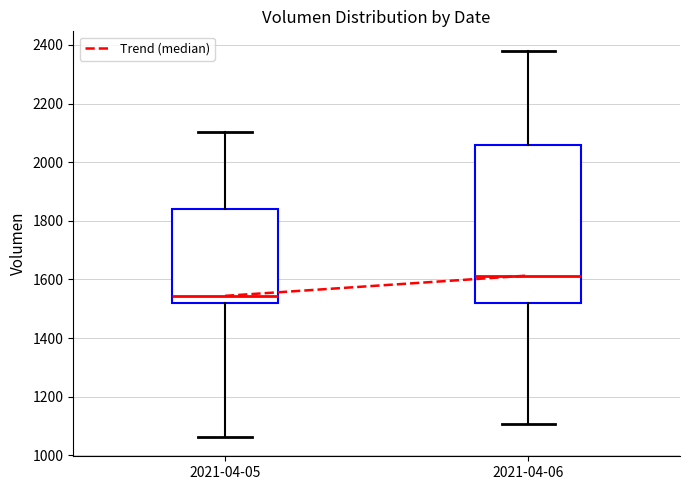

Which box is the tallest, from its lower edge to its upper edge?

2021-04-06